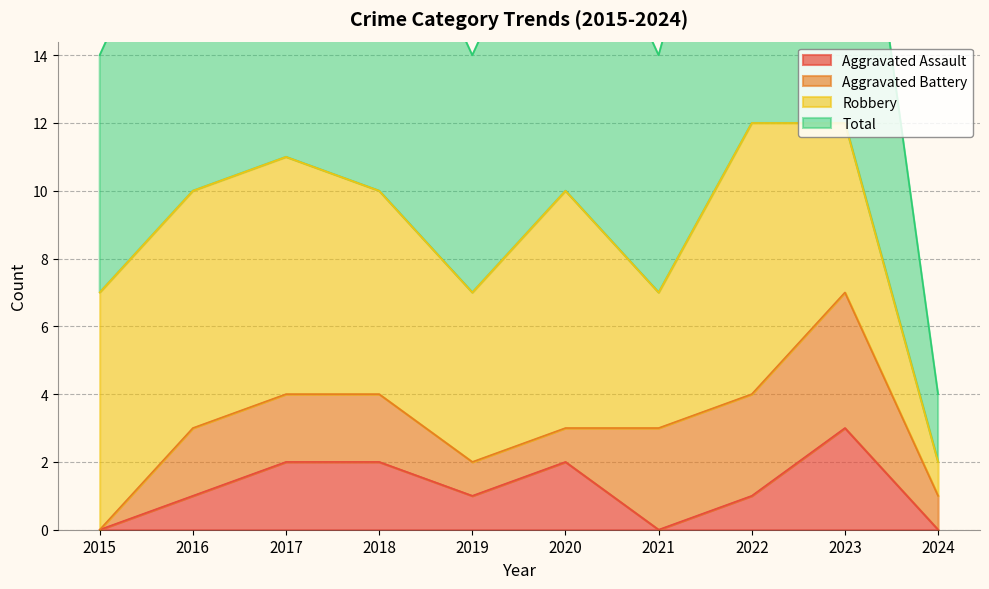

True or false: Total has a value of 7 at 2021.

True